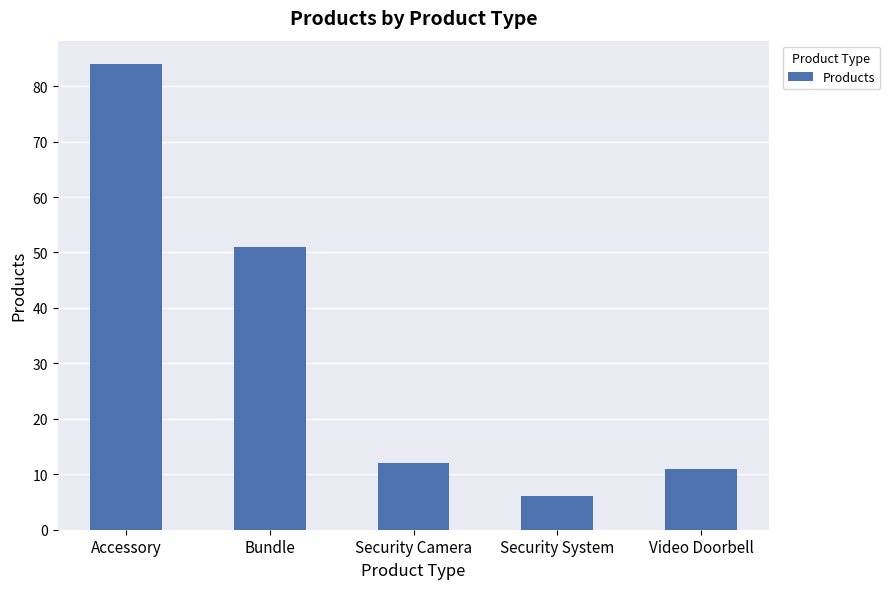

Rank the categories by value from highest to lowest.

Accessory, Bundle, Security Camera, Video Doorbell, Security System